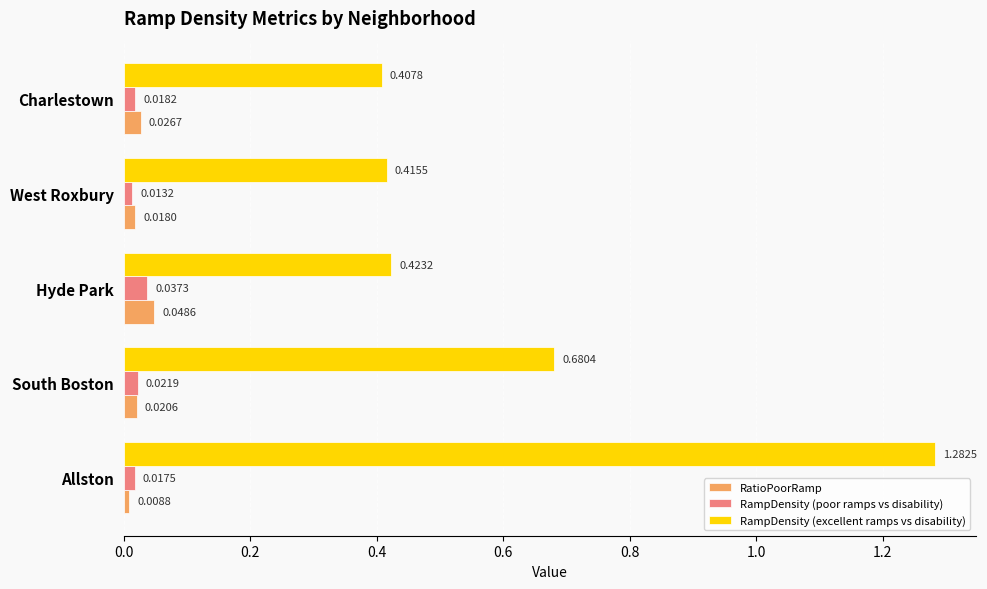

What is the total value across all series at Charlestown?

0.5